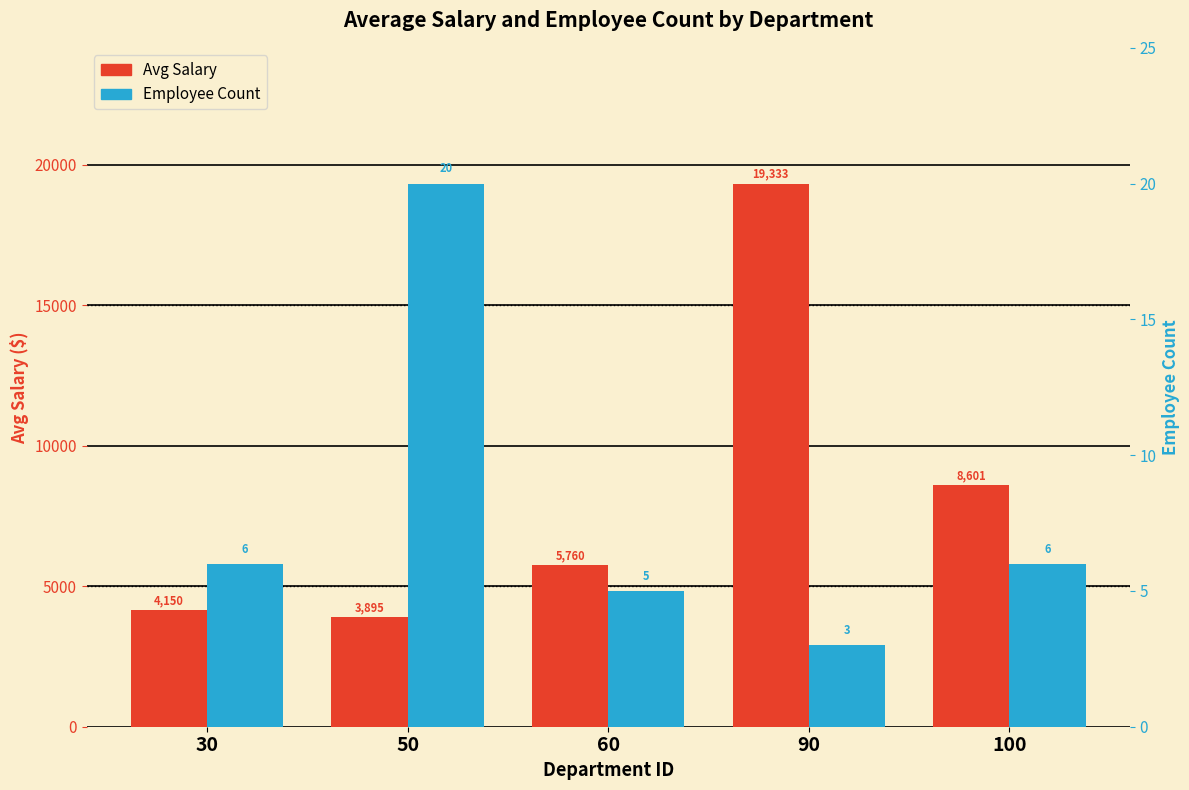

Reading left to right, extract all data points from this chart.

Avg Salary: 30=4150	50=3895	60=5760	90=19333	100=8601
Employee Count: 30=6	50=20	60=5	90=3	100=6